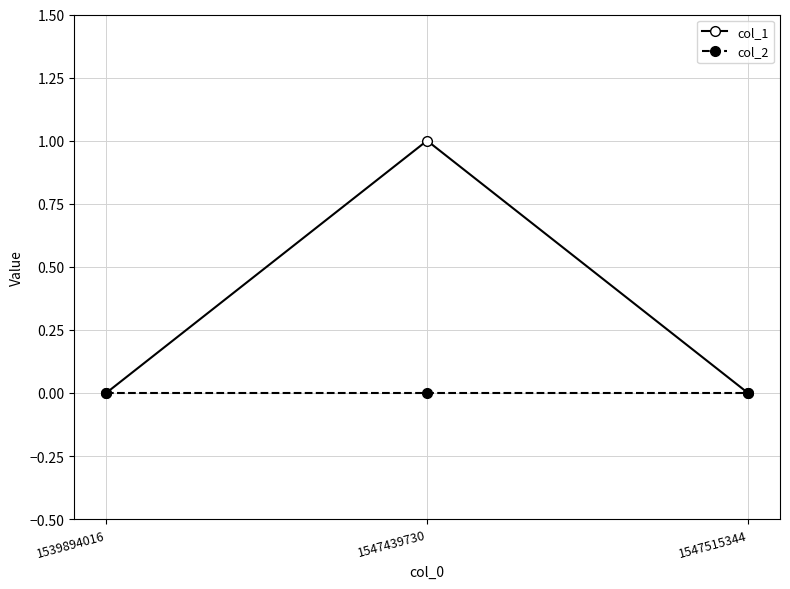

Is it true that col_1 equals 2 at 1547439730?

False